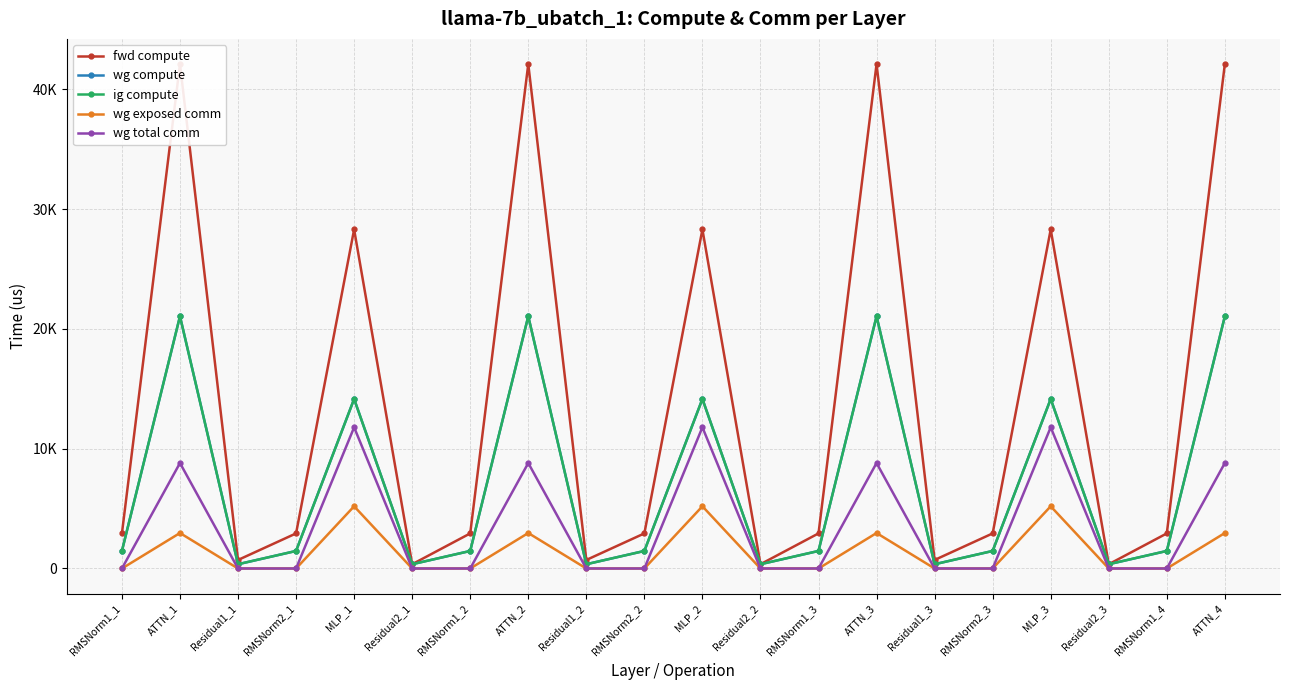

Reading left to right, extract all data points from this chart.

fwd compute: RMSNorm1_1=2929.3	ATTN_1=42105.8	Residual1_1=711.5	RMSNorm2_1=2929.3	MLP_1=28302.6	Residual2_1=355.8	RMSNorm1_2=2929.3	ATTN_2=42105.8	Residual1_2=711.5	RMSNorm2_2=2929.3	MLP_2=28302.6	Residual2_2=355.8	RMSNorm1_3=2929.3	ATTN_3=42105.8	Residual1_3=711.5	RMSNorm2_3=2929.3	MLP_3=28302.6	Residual2_3=355.8	RMSNorm1_4=2929.3	ATTN_4=42105.8
wg compute: RMSNorm1_1=1464.6	ATTN_1=21052.9	Residual1_1=355.8	RMSNorm2_1=1464.6	MLP_1=14151.3	Residual2_1=355.8	RMSNorm1_2=1464.6	ATTN_2=21052.9	Residual1_2=355.8	RMSNorm2_2=1464.6	MLP_2=14151.3	Residual2_2=355.8	RMSNorm1_3=1464.6	ATTN_3=21052.9	Residual1_3=355.8	RMSNorm2_3=1464.6	MLP_3=14151.3	Residual2_3=355.8	RMSNorm1_4=1464.6	ATTN_4=21052.9
ig compute: RMSNorm1_1=1464.6	ATTN_1=21052.9	Residual1_1=355.8	RMSNorm2_1=1464.6	MLP_1=14151.3	Residual2_1=355.8	RMSNorm1_2=1464.6	ATTN_2=21052.9	Residual1_2=355.8	RMSNorm2_2=1464.6	MLP_2=14151.3	Residual2_2=355.8	RMSNorm1_3=1464.6	ATTN_3=21052.9	Residual1_3=355.8	RMSNorm2_3=1464.6	MLP_3=14151.3	Residual2_3=355.8	RMSNorm1_4=1464.6	ATTN_4=21052.9
wg exposed comm: RMSNorm1_1=0.0	ATTN_1=2962.6	Residual1_1=0.0	RMSNorm2_1=0.0	MLP_1=5193.3	Residual2_1=0.0	RMSNorm1_2=0.0	ATTN_2=2962.6	Residual1_2=0.0	RMSNorm2_2=0.0	MLP_2=5193.3	Residual2_2=0.0	RMSNorm1_3=0.0	ATTN_3=2962.6	Residual1_3=0.0	RMSNorm2_3=0.0	MLP_3=5193.3	Residual2_3=0.0	RMSNorm1_4=0.0	ATTN_4=2962.6
wg total comm: RMSNorm1_1=0.0	ATTN_1=8804.8	Residual1_1=0.0	RMSNorm2_1=0.0	MLP_1=11785.3	Residual2_1=0.0	RMSNorm1_2=0.0	ATTN_2=8804.8	Residual1_2=0.0	RMSNorm2_2=0.0	MLP_2=11785.3	Residual2_2=0.0	RMSNorm1_3=0.0	ATTN_3=8804.8	Residual1_3=0.0	RMSNorm2_3=0.0	MLP_3=11785.3	Residual2_3=0.0	RMSNorm1_4=0.0	ATTN_4=8804.8